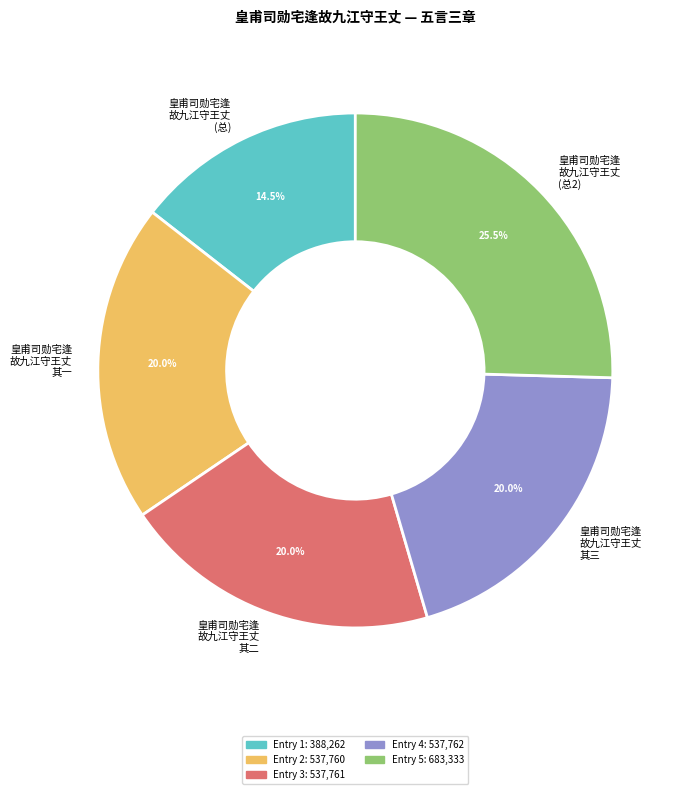

To the nearest percent, what is the difference between the largest and smallest slice percentages?

11%